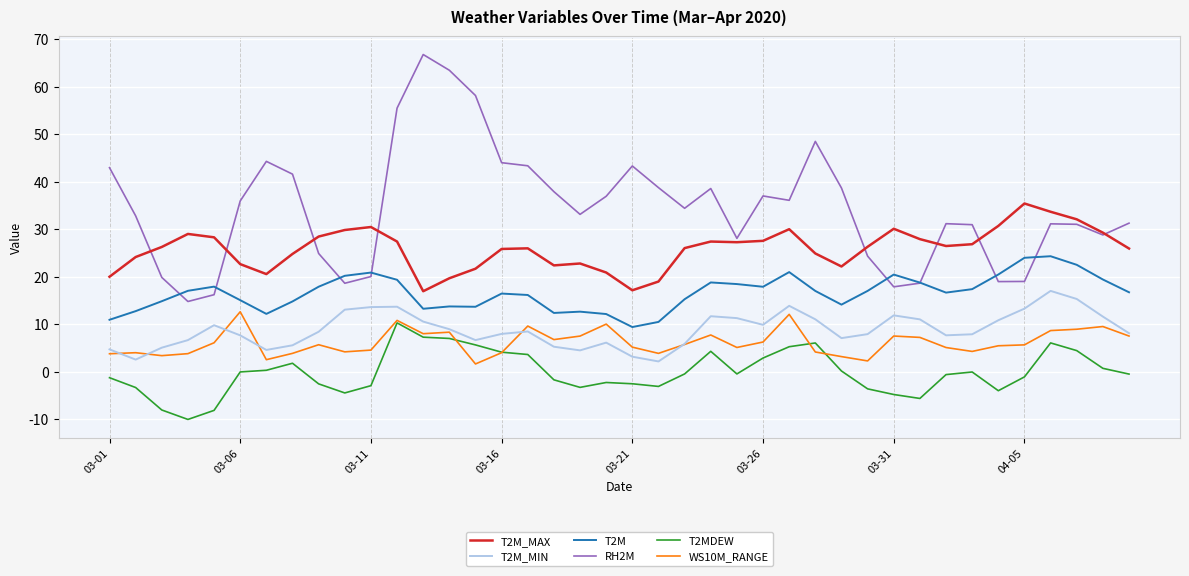

What is the difference between the second highest and second lowest values in the T2MDEW series?

15.4